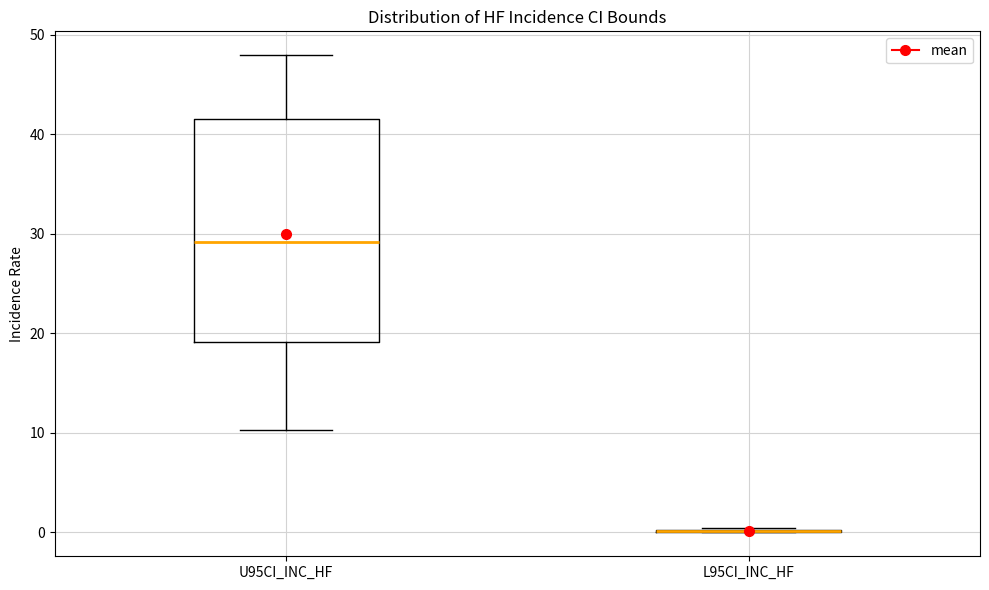

Reading left to right, transcribe this box plot: for each box, give where its median line is, the range the box spans, and where its two whiskers end, as read against the y-axis. The values are not printed on the chart, so give them approximately, as read against the axis.

U95CI_INC_HF: median 29, box 19 to 42, whiskers 10 to 48
L95CI_INC_HF: box collapsed to a line at 0, whiskers 0 to 0